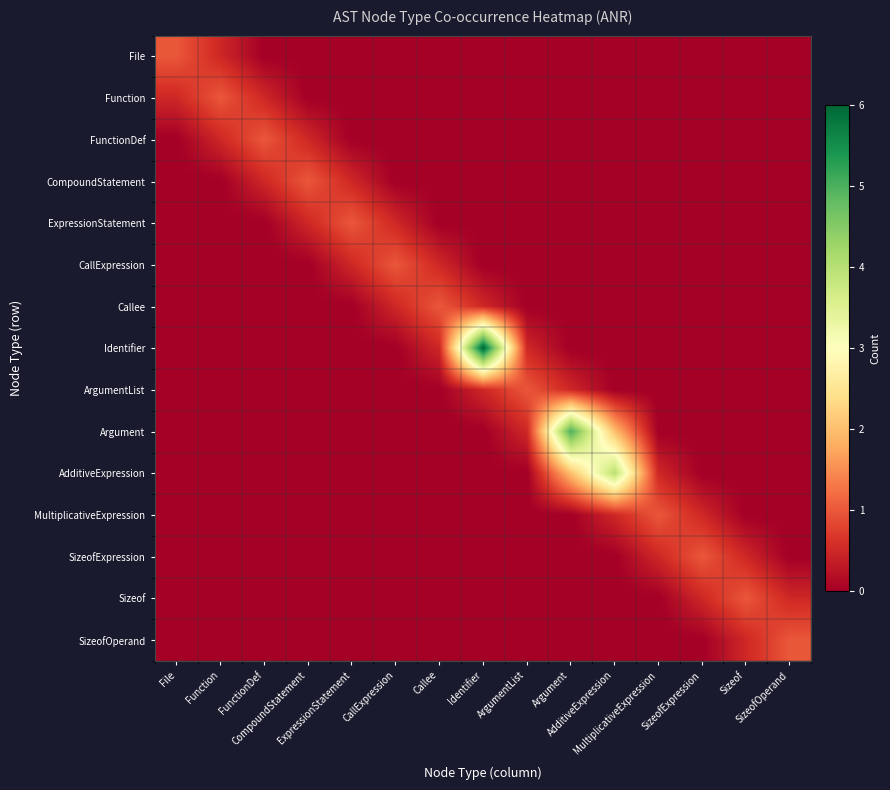

At which category is the sum across all series the highest?

Argument